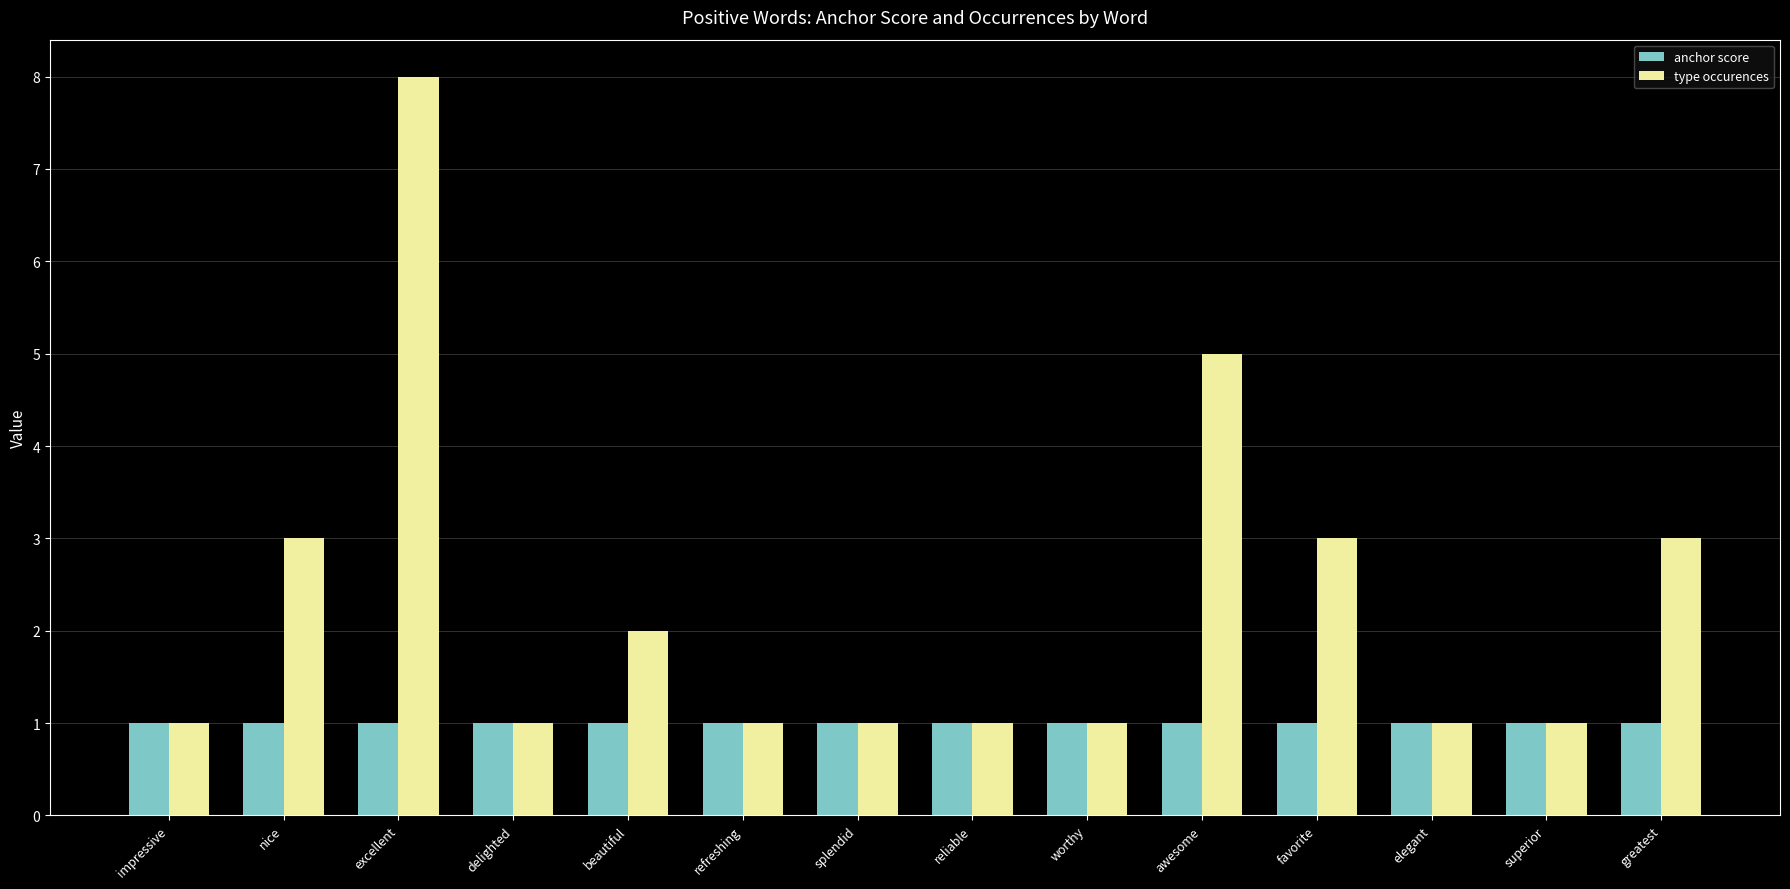

Which series has the widest spread of values?

type occurences